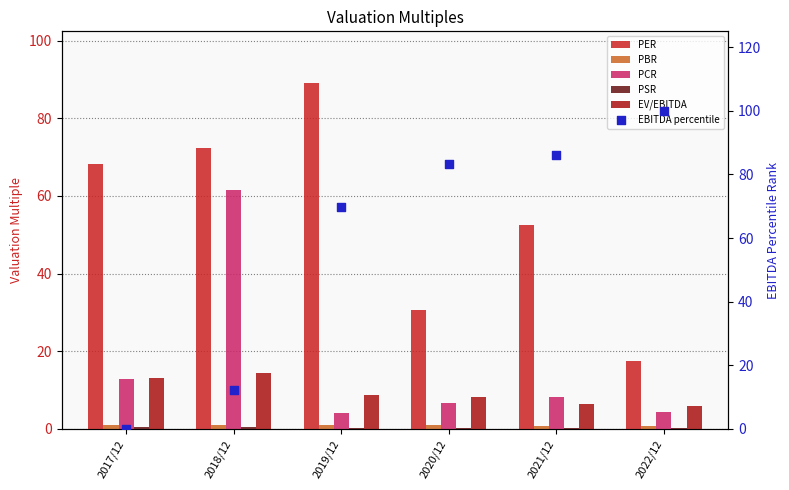

Which series has the largest Y range (max minus min)?

EBITDA percentile